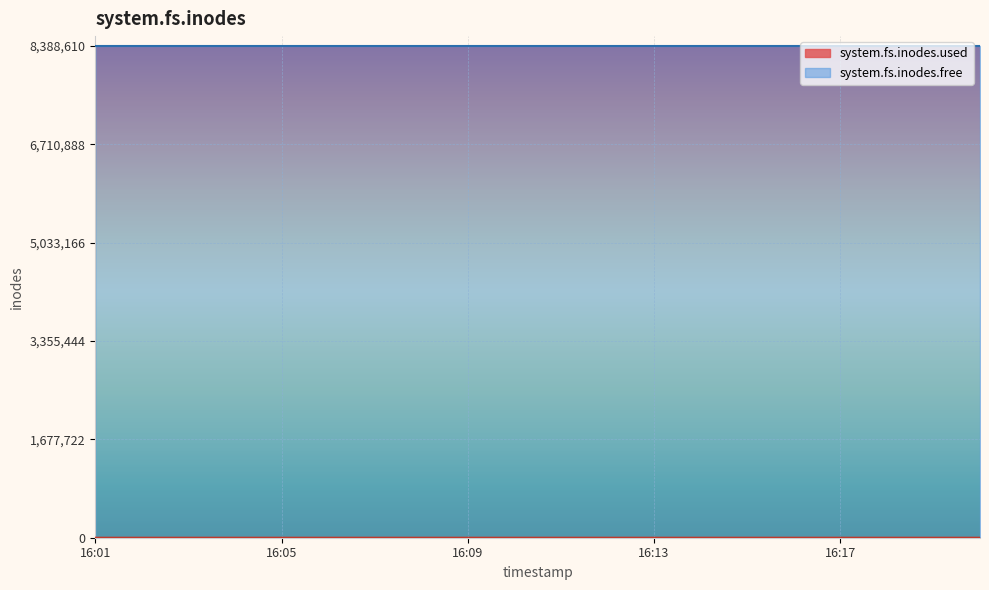

How many interior local peaks (higher than both neighbors) does the data have?

1